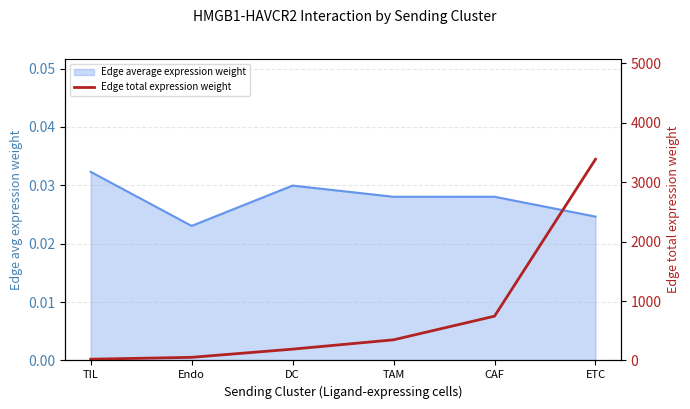

What is the label of the 2nd point from the left?

Endo